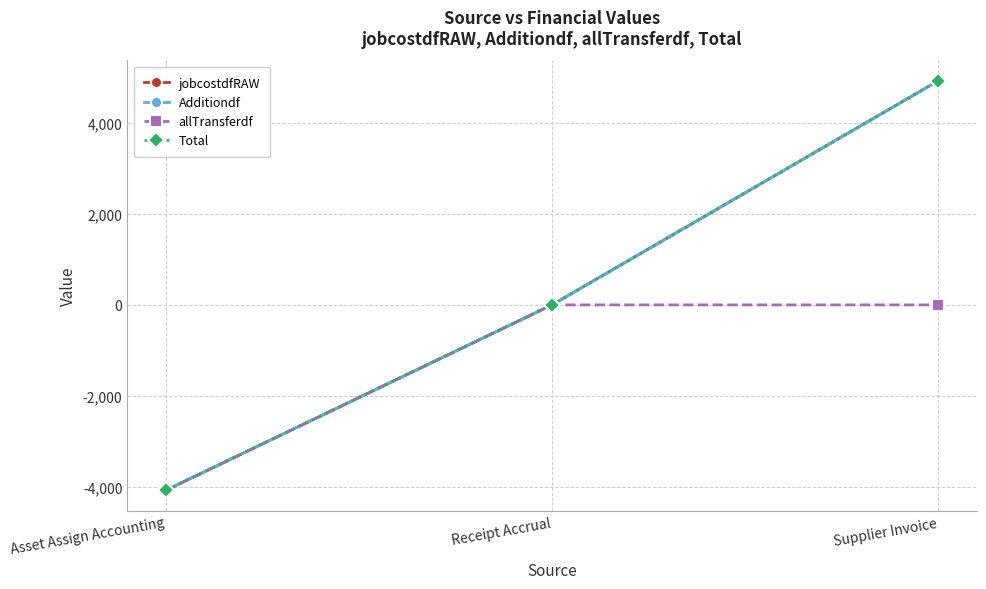

Does the chart have visible grid lines?

Yes